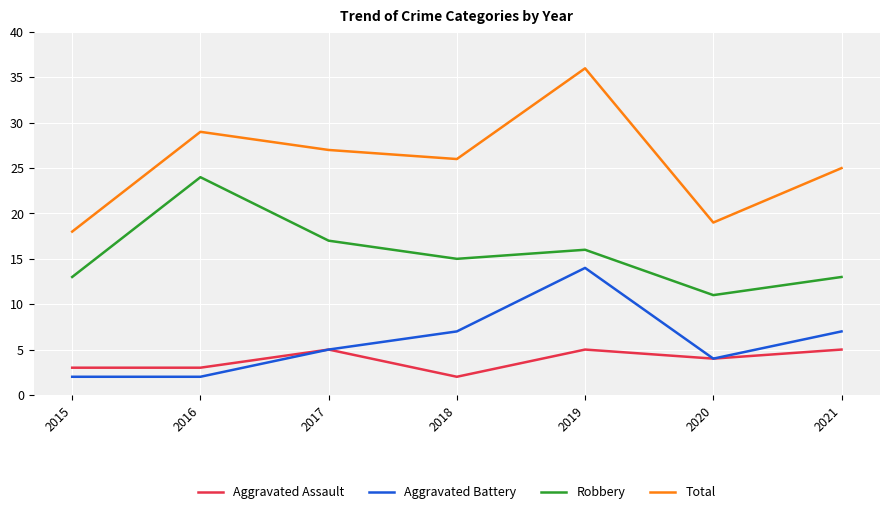

Which category has the lowest value in the Aggravated Assault series?

2018